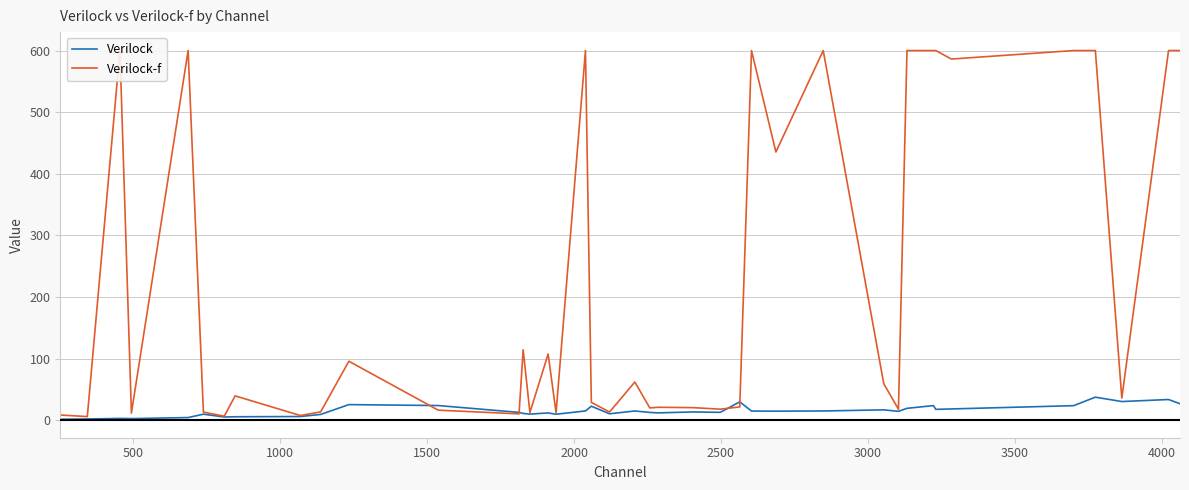

Is the value of Verilock at 13 greater than the value of Verilock-f at 32?

No